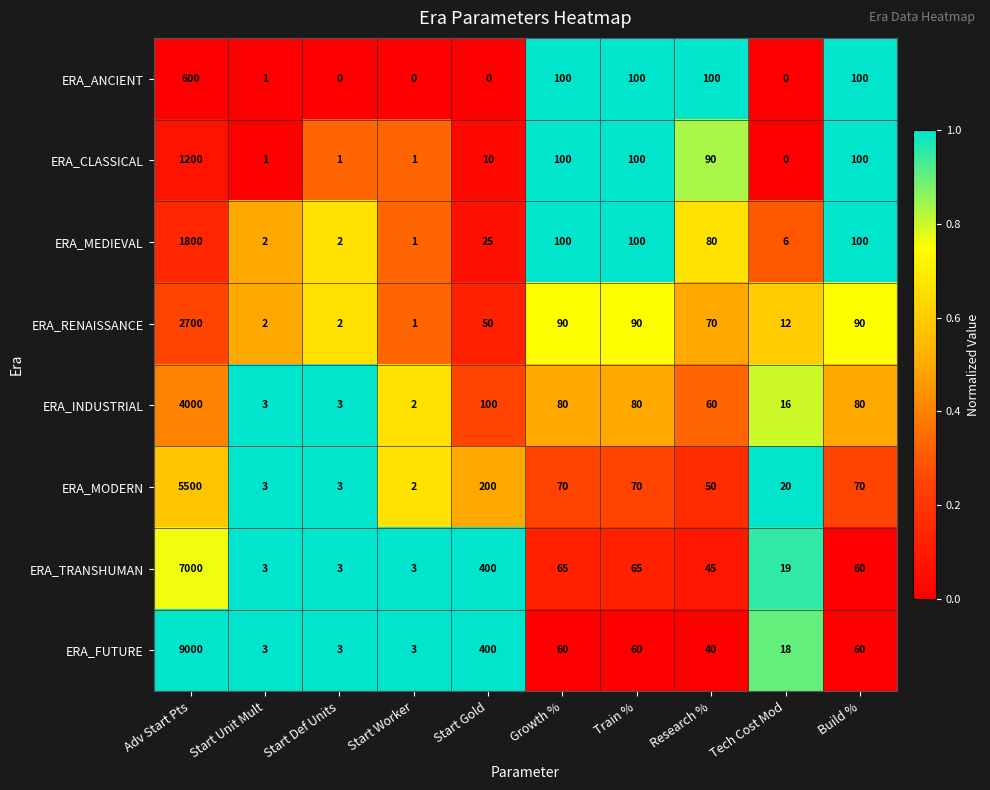

What is the total value across all series at Start Unit Mult?

18